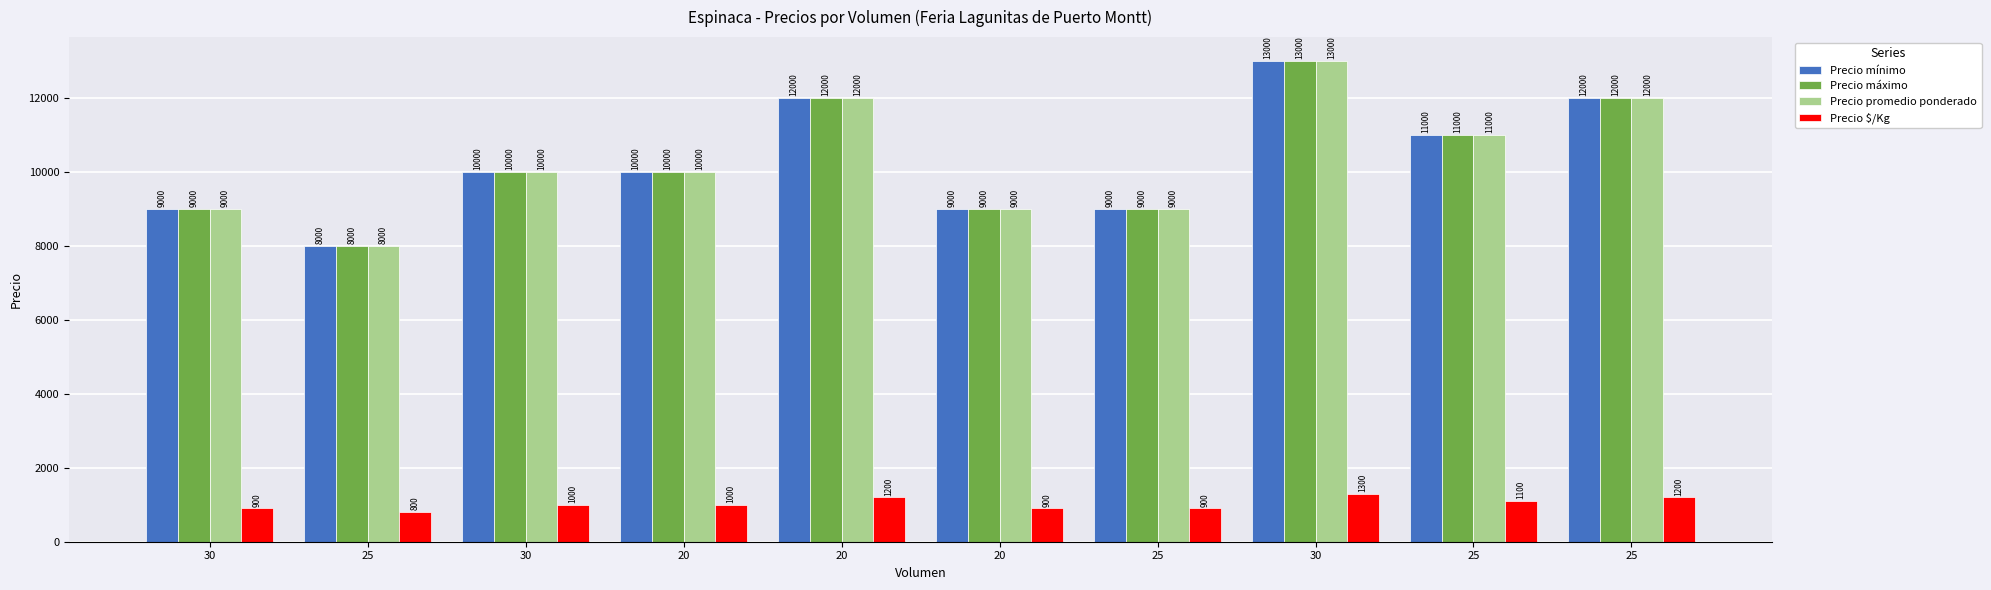

Are the bars horizontal?

No